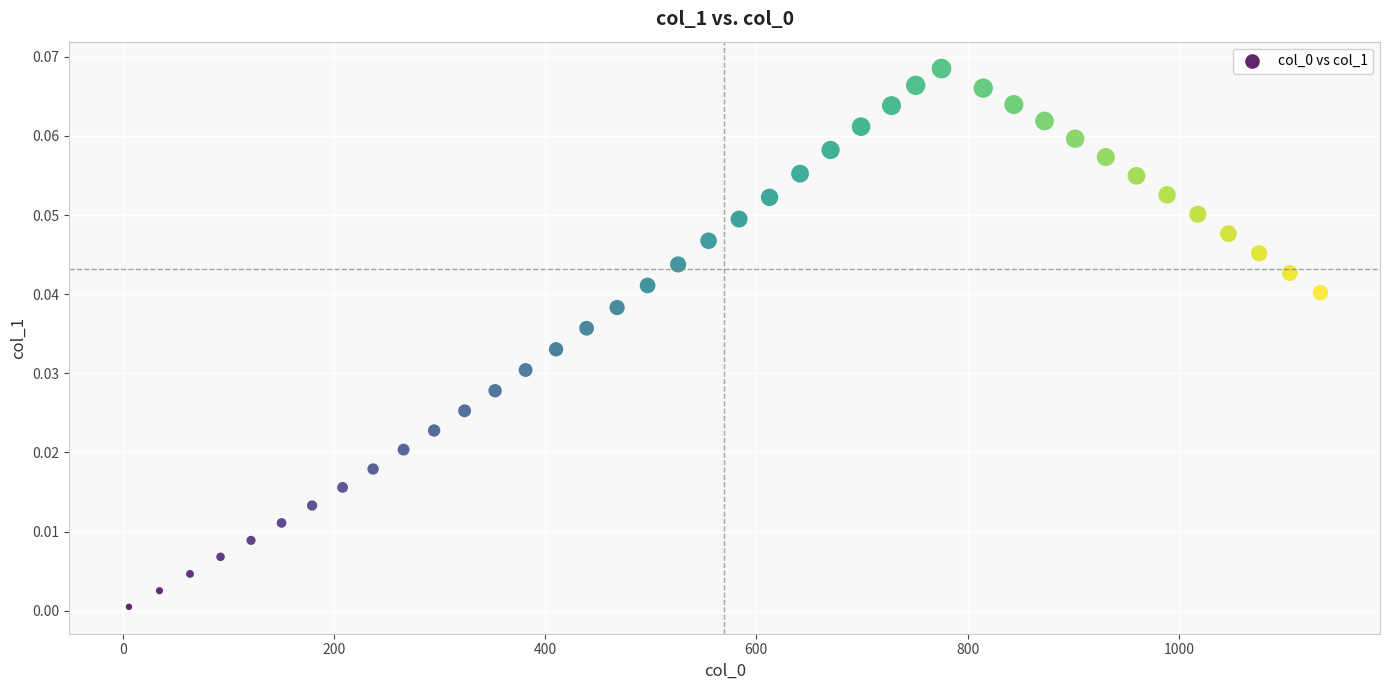

What is the range of X values (max minus min)?

1128.2